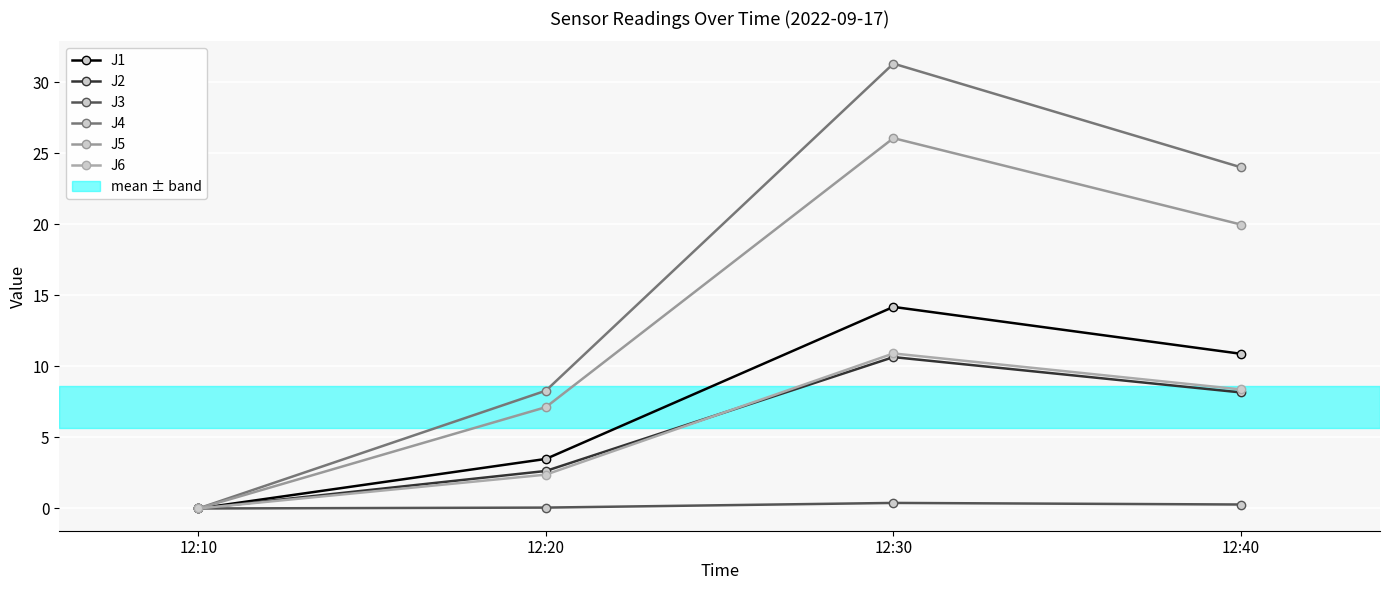

At which label does J2 first exceed 8?

12:30